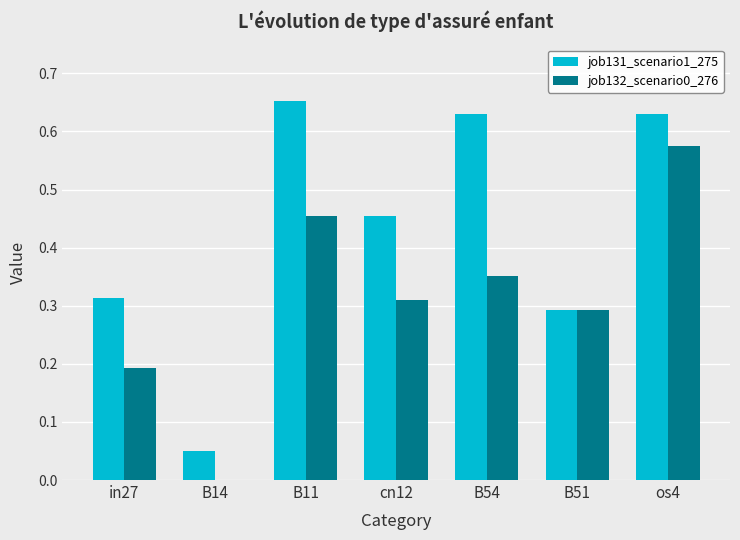

Which series changed the most between B11 and cn12?

job131_scenario1_275